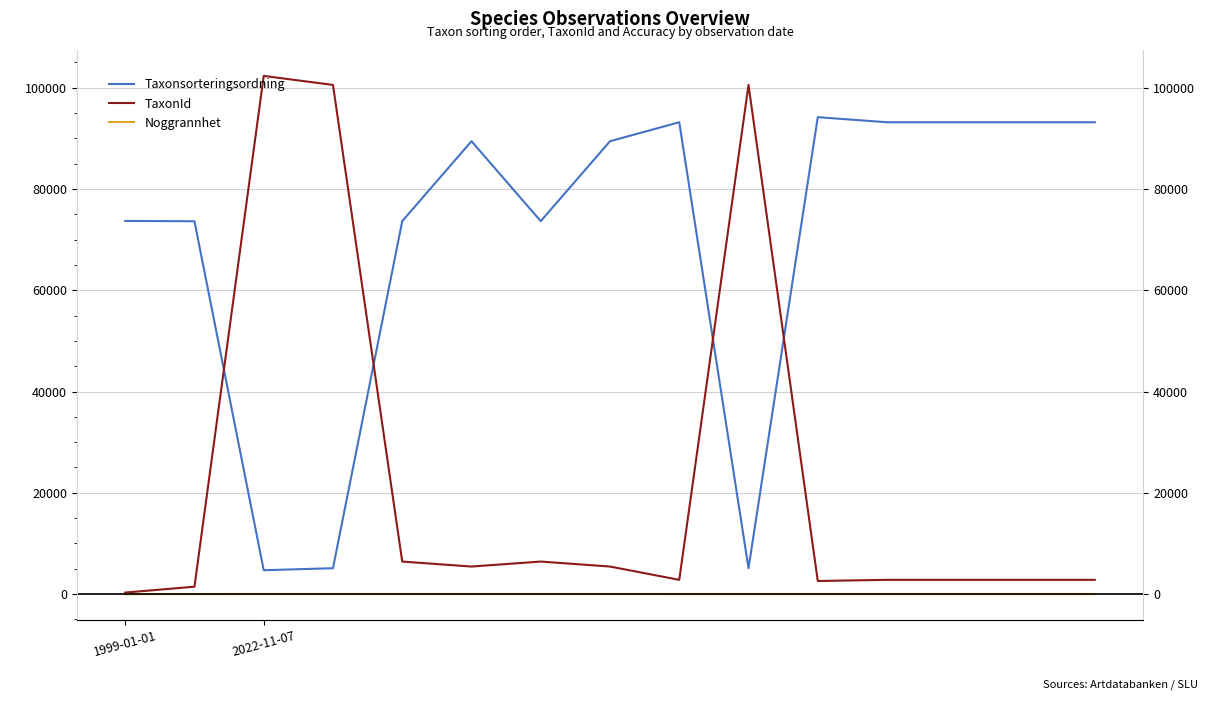

Where does the Noggrannhet series first go above 15?

2